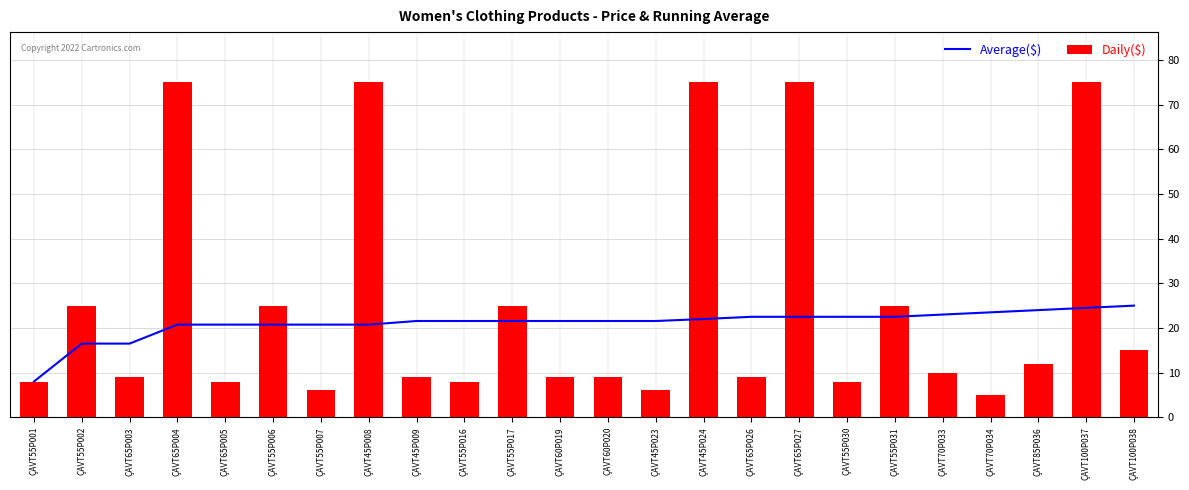

Reading right to left, transcribe all the data shown in this chart.

Average($): 25.0	24.5	24.0	23.5	23.0	22.5	22.5	22.5	22.5	22.0	21.6	21.6	21.6	21.6	21.6	21.6	20.8	20.8	20.8	20.8	20.8	16.5	16.5	8.0
Daily($): 15.0	75.0	12.0	5.0	10.0	25.0	8.0	75.0	9.0	75.0	6.0	9.0	9.0	25.0	8.0	9.0	75.0	6.0	25.0	8.0	75.0	9.0	25.0	8.0